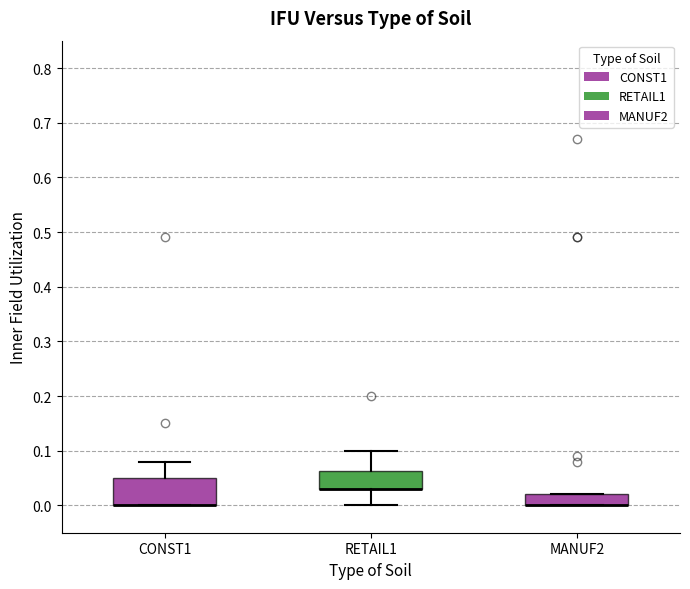

Comparing the boxes themselves (not the whiskers), which one is the tallest?

CONST1